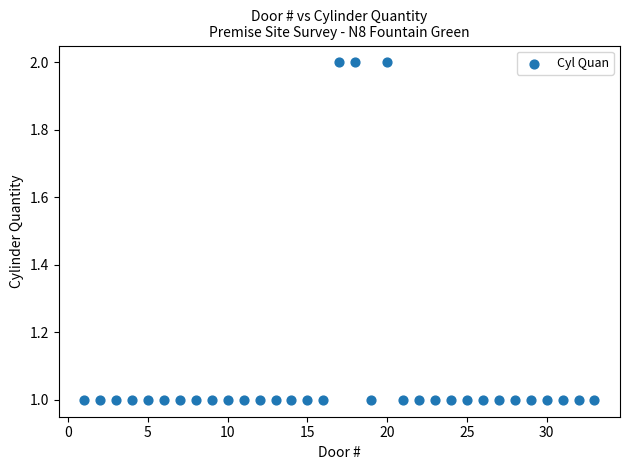

What is the range of X values (max minus min)?

32